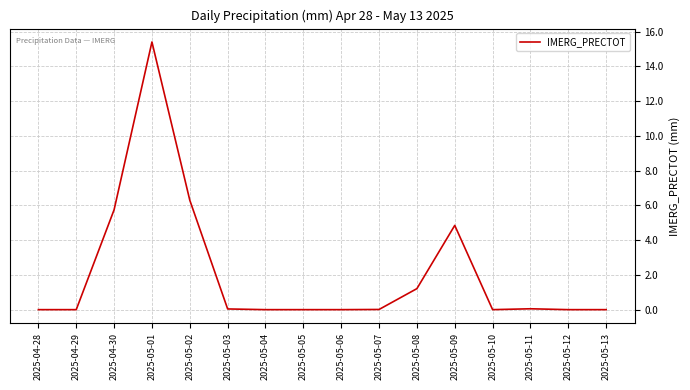

Which has a higher value, 2025-05-01 or 2025-05-04?

2025-05-01